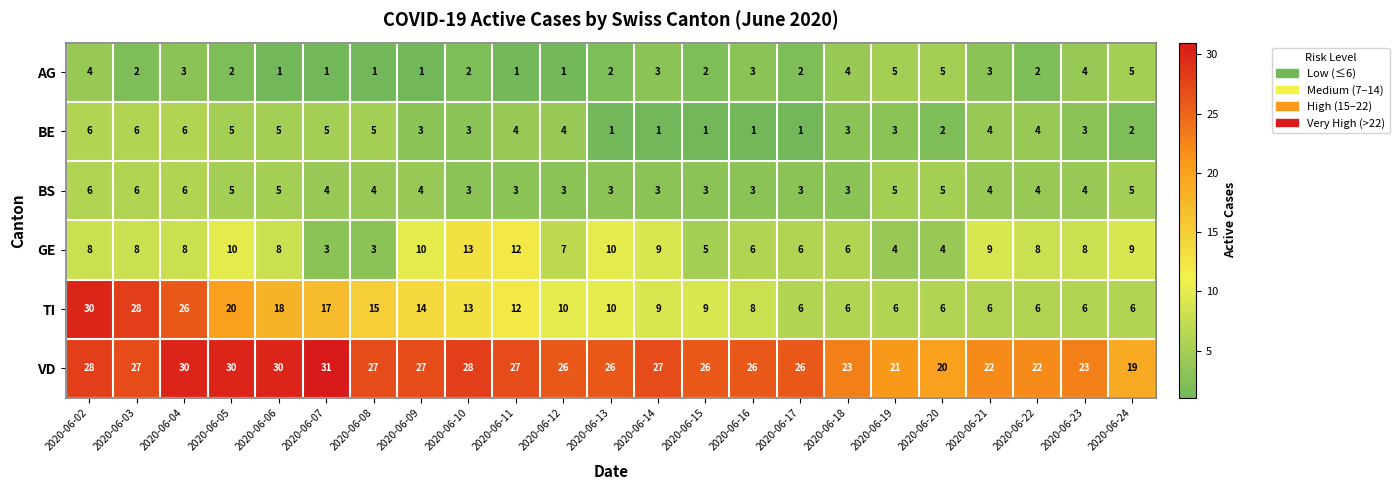

Which category has the highest value in the VD series?

2020-06-07